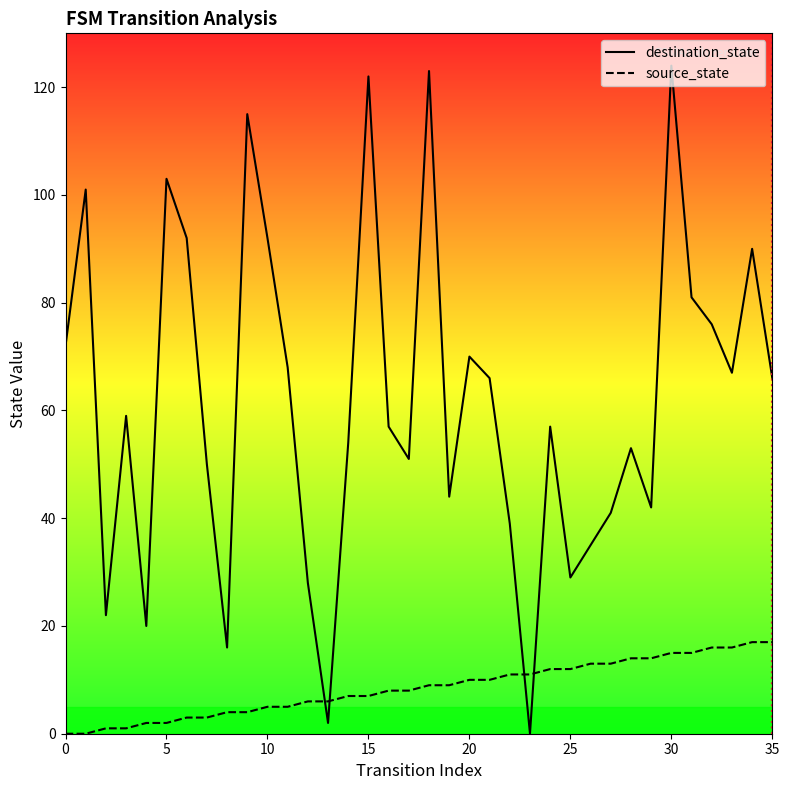

True or false: destination_state has more than 1 points higher than both neighbors.

True